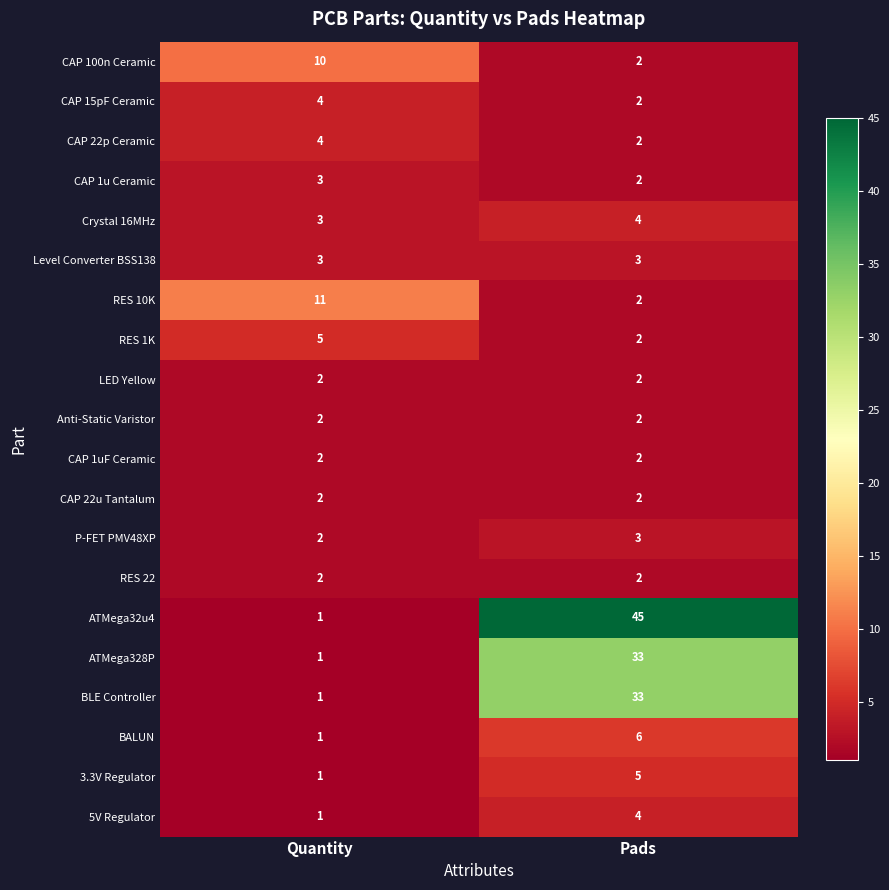

The value of BLE Controller at Quantity is 1. True or false?

True